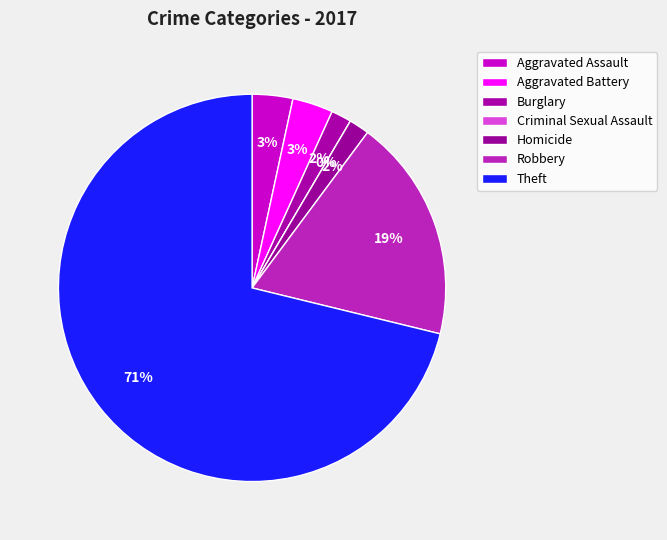

Do Theft and Aggravated Assault together represent more than half of the pie?

Yes